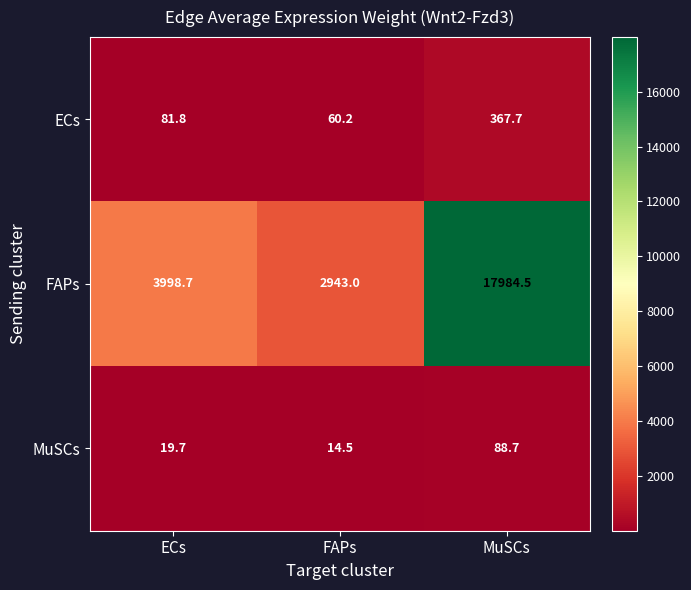

List the labels in order of FAPs value, largest first.

MuSCs, ECs, FAPs